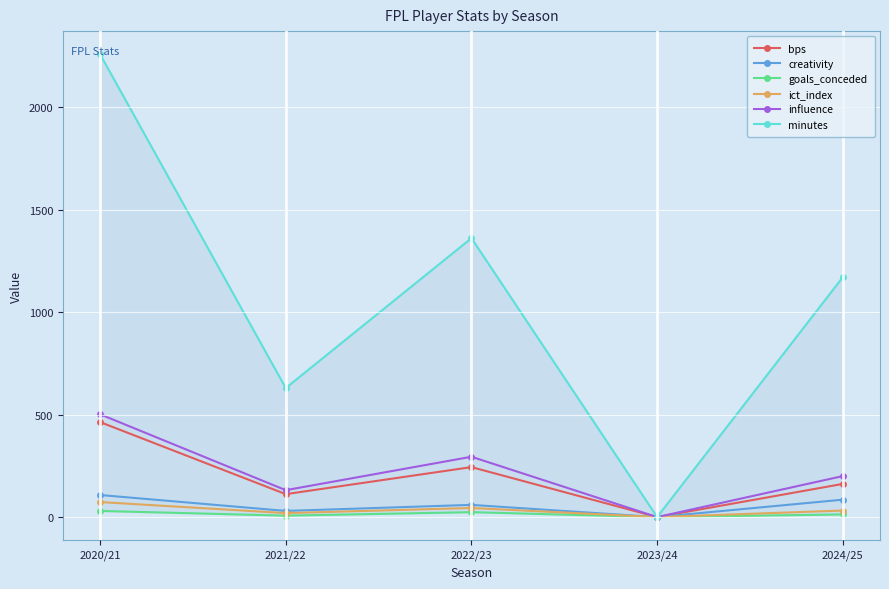

What is the difference between the maximum and minimum values in the influence series?

502.0